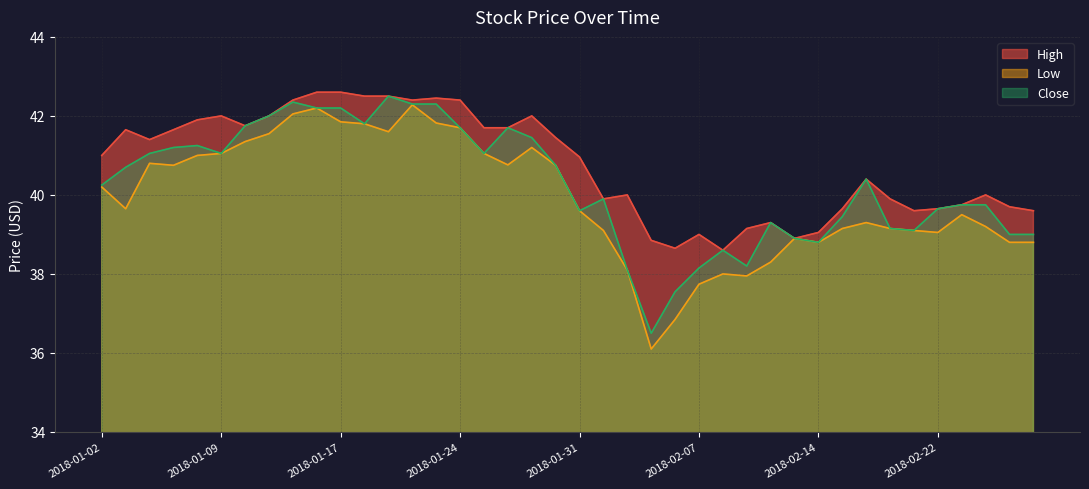

Is the value of High at 2018-02-16 greater than the value of Low at 2018-01-05?

No